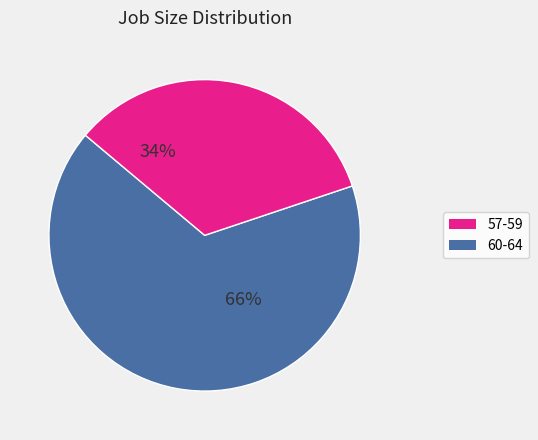

Is there any slice that represents more than half of the pie?

Yes